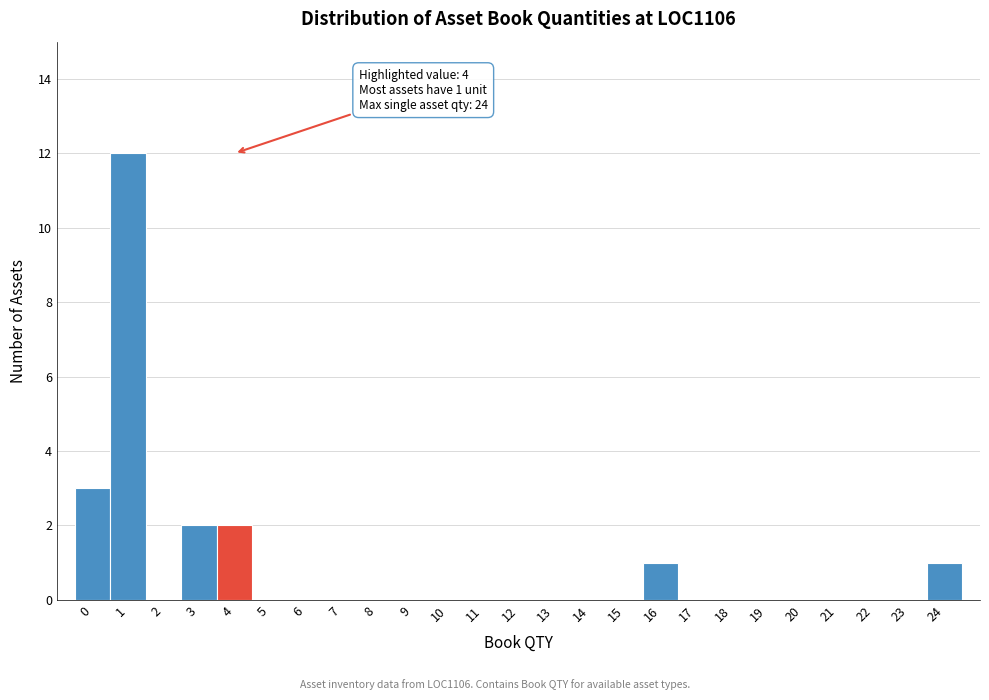

Reading right to left, extract all data points from this chart.

24=1	23=0	22=0	21=0	20=0	19=0	18=0	17=0	16=1	15=0	14=0	13=0	12=0	11=0	10=0	9=0	8=0	7=0	6=0	5=0	4=2	3=2	2=0	1=12	0=3